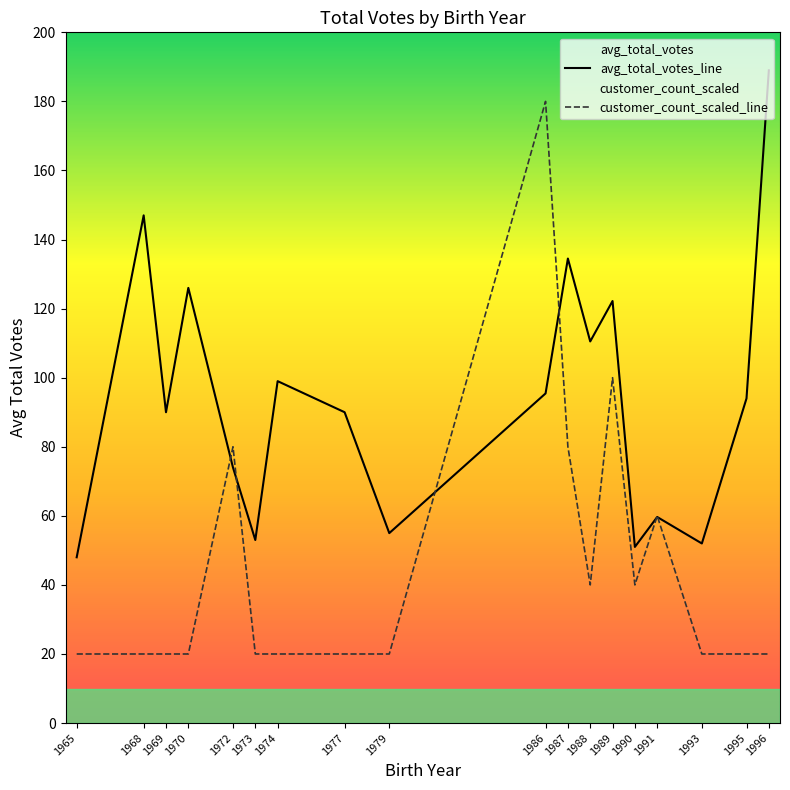

Which series has the largest total across all categories?

avg_total_votes_line